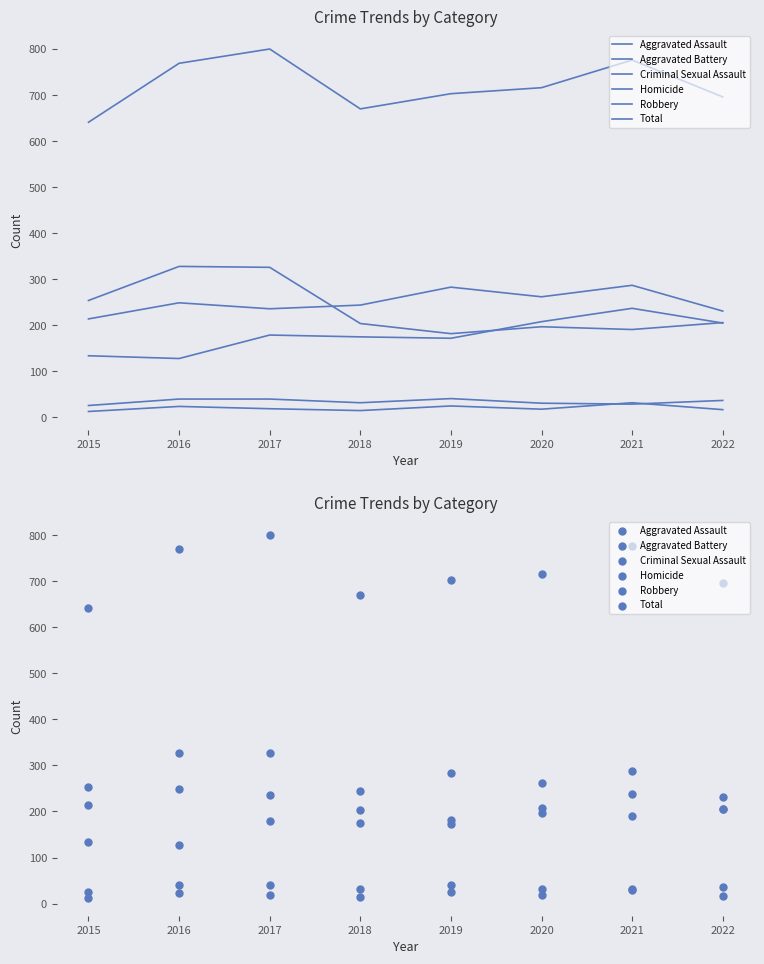

Is the value of Criminal Sexual Assault at 2015 greater than the value of Aggravated Battery at 2018?

No